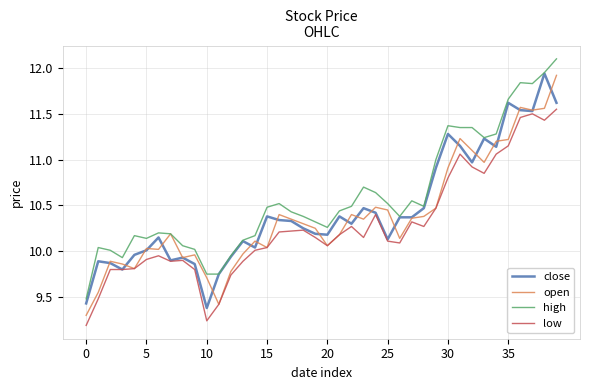

Which series has the largest total across all categories?

high